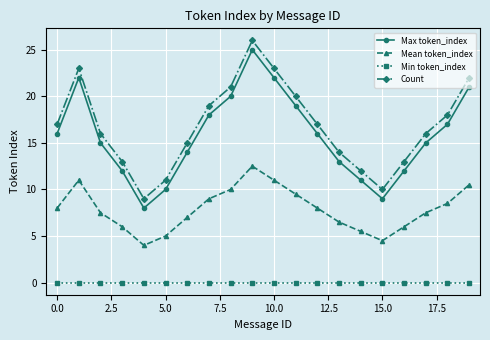

What is the value of the Count point at the 7th from the left?

15.0